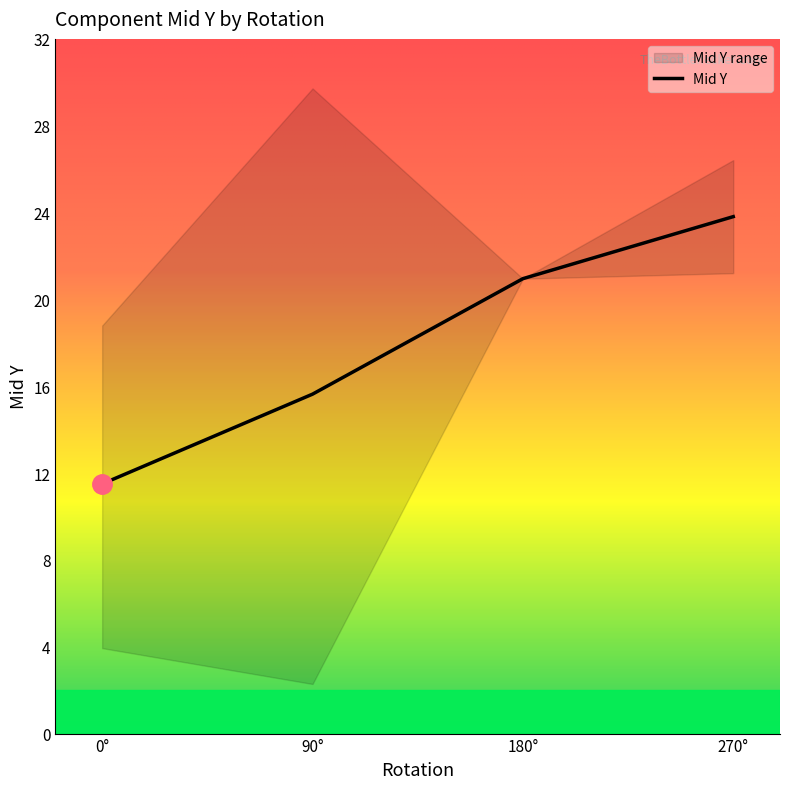

What is the maximum value for Mid Y?

23.8